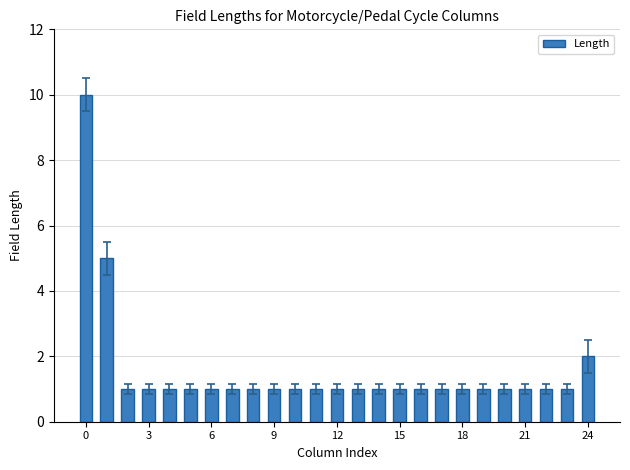

Reading left to right, transcribe all the data shown in this chart.

10	5	1	1	1	1	1	1	1	1	1	1	1	1	1	1	1	1	1	1	1	1	1	1	2